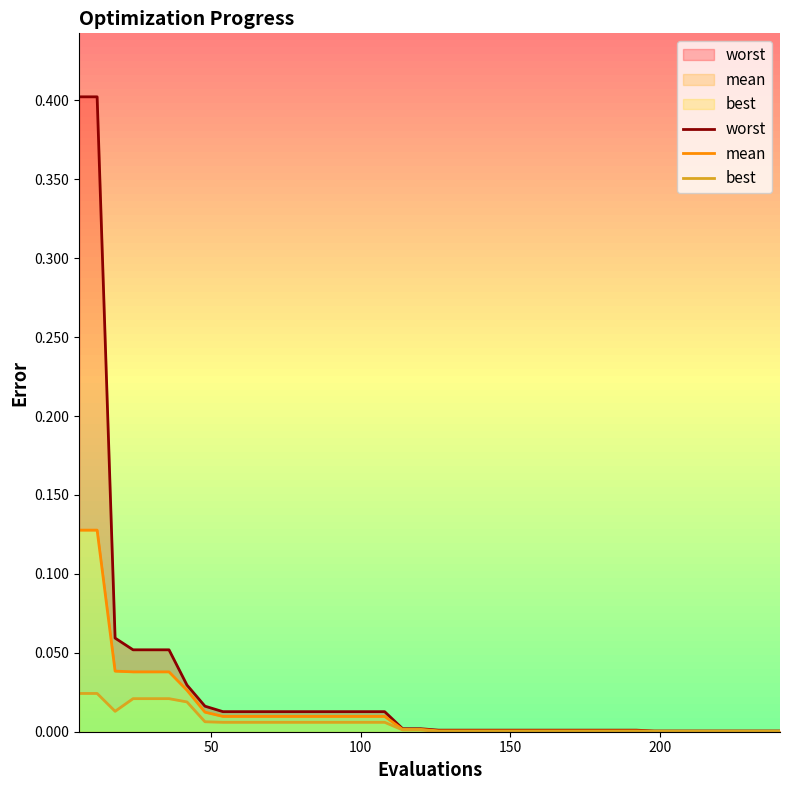

Which series has the largest total across all categories?

worst